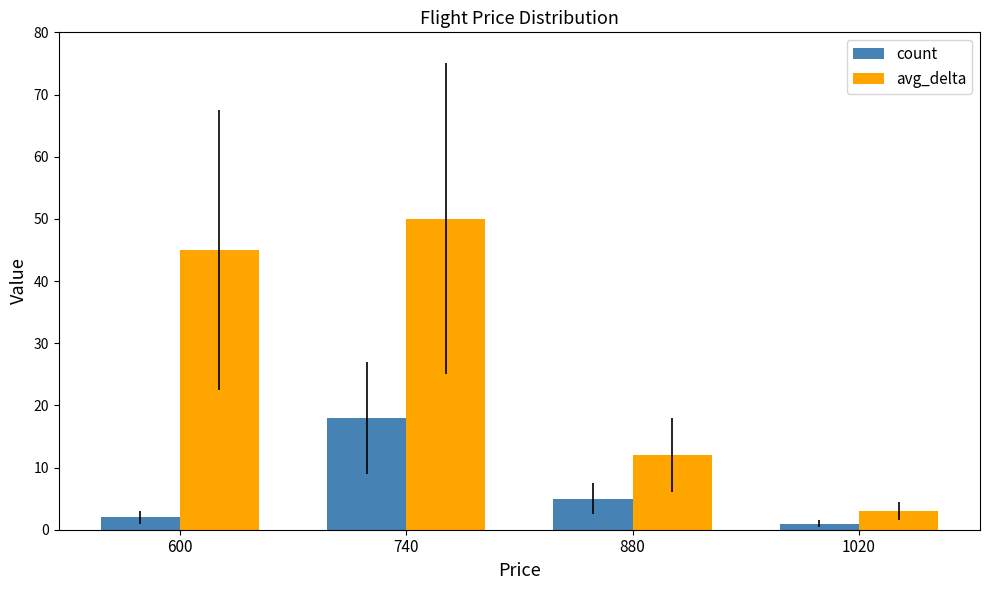

Between 600 and 880, which series saw the biggest shift?

avg_delta